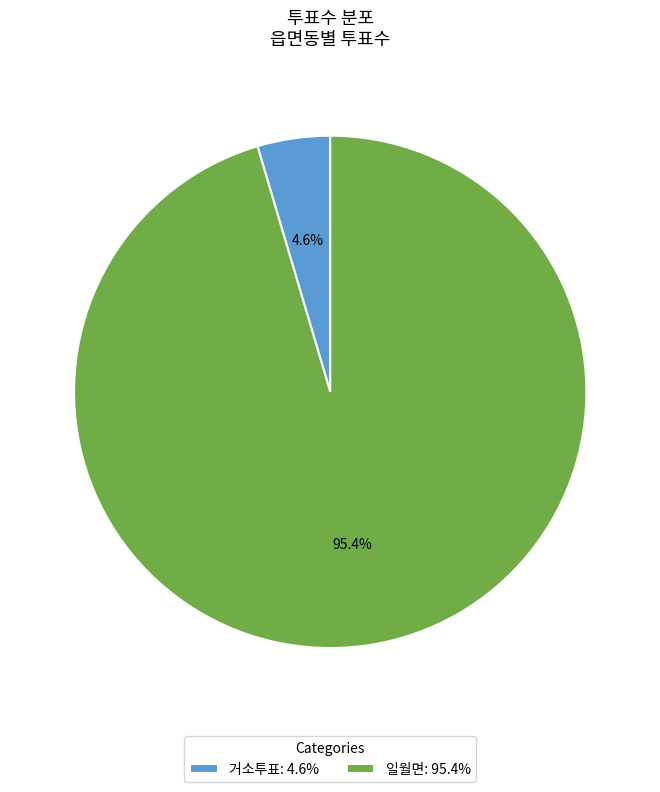

Which has a higher value, 거소투표 or 일월면?

일월면